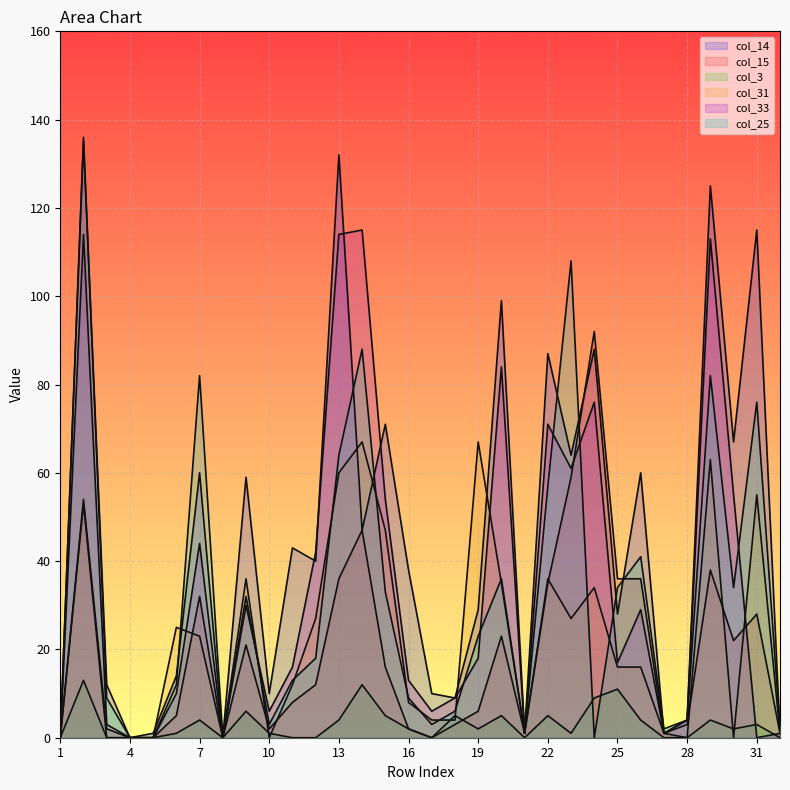

What is the difference between the maximum and second lowest values in the col_31 series?

67